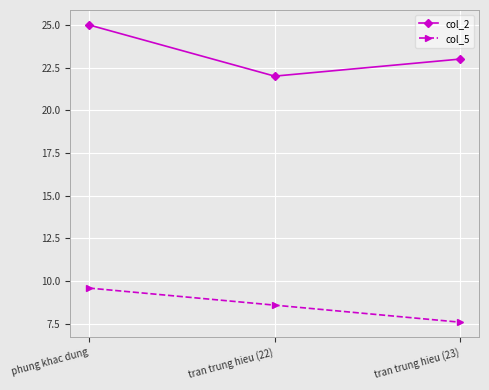

At which category is the sum across all series the highest?

phung khac dung